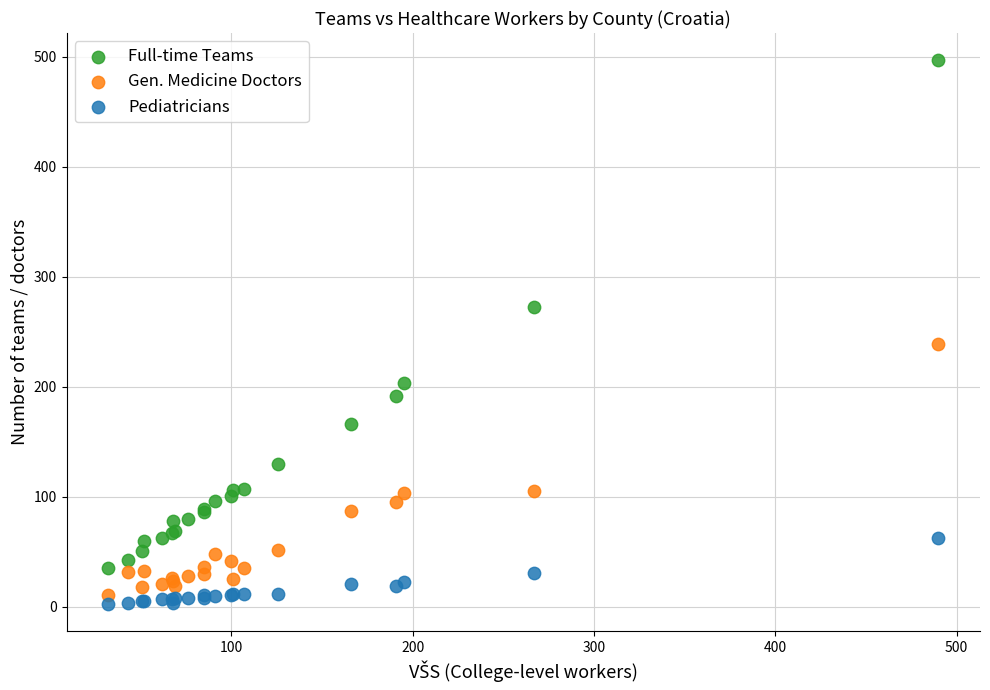

Which series reaches the maximum Y coordinate?

Full-time Teams